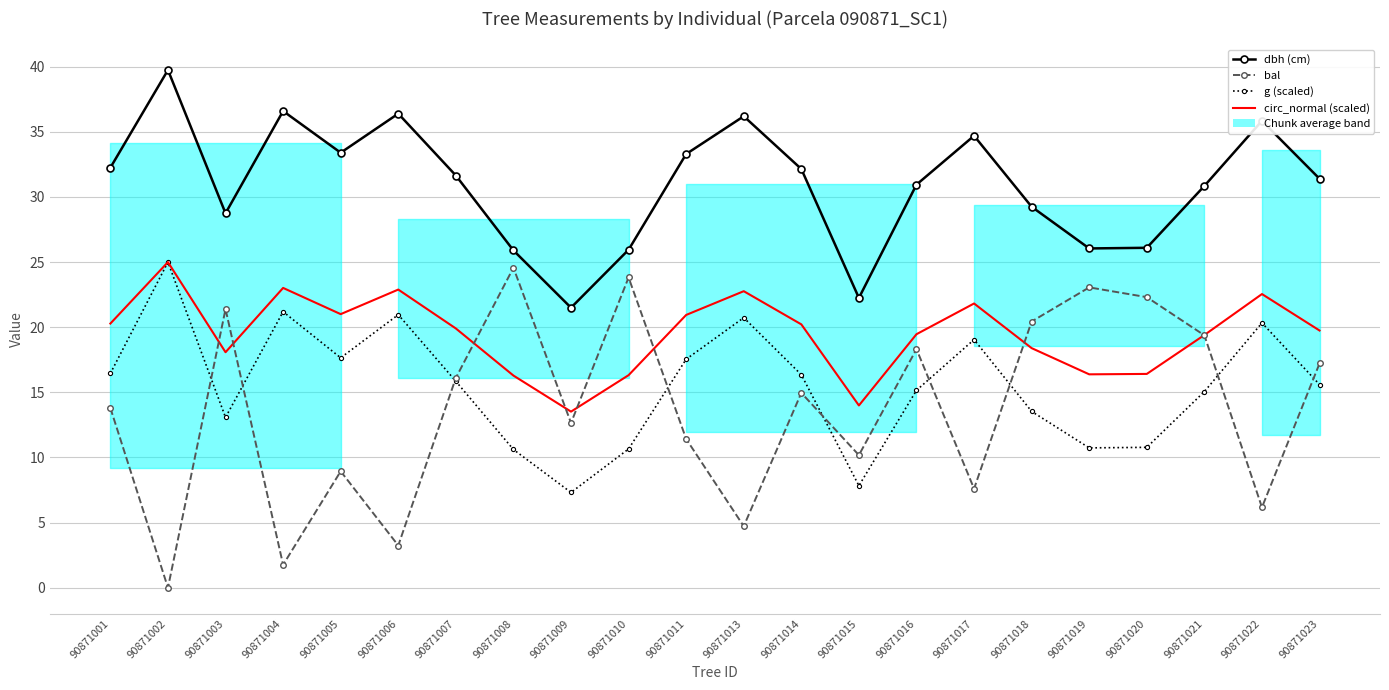

In bal, how many points are lower than both neighbors (excluding endpoints)?

8